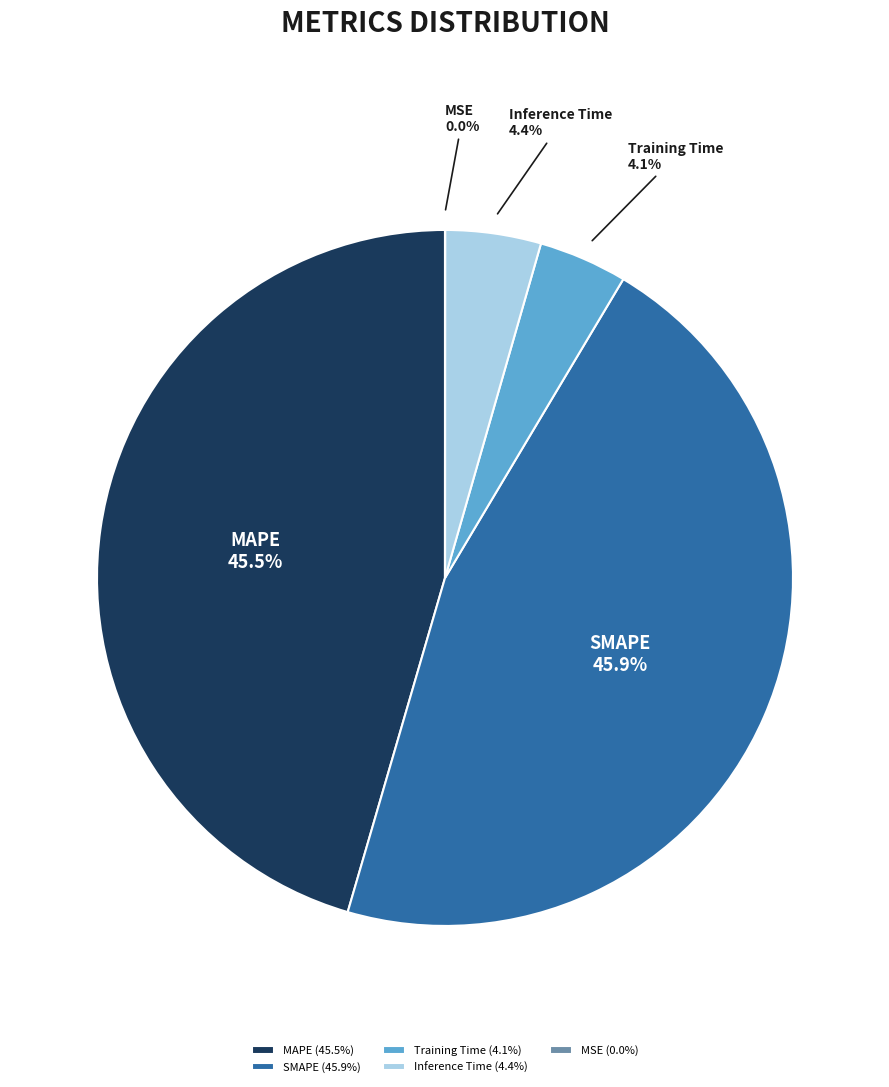

What percentage do SMAPE and Training Time together represent?

50.1%